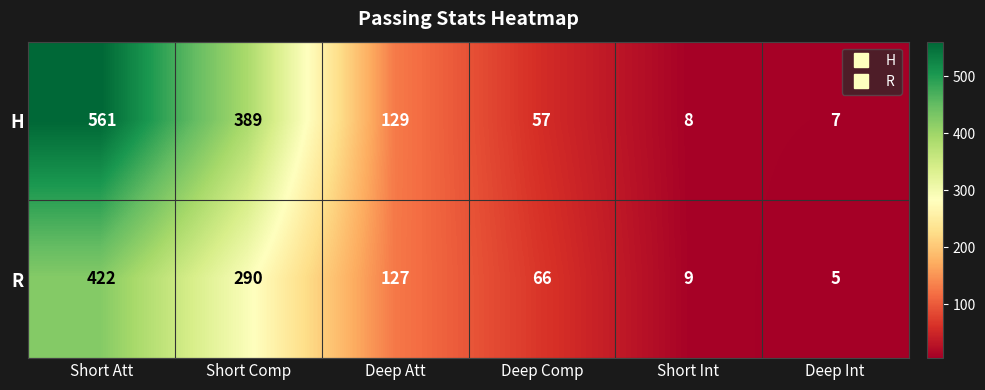

Count the number of data series in this chart.

2